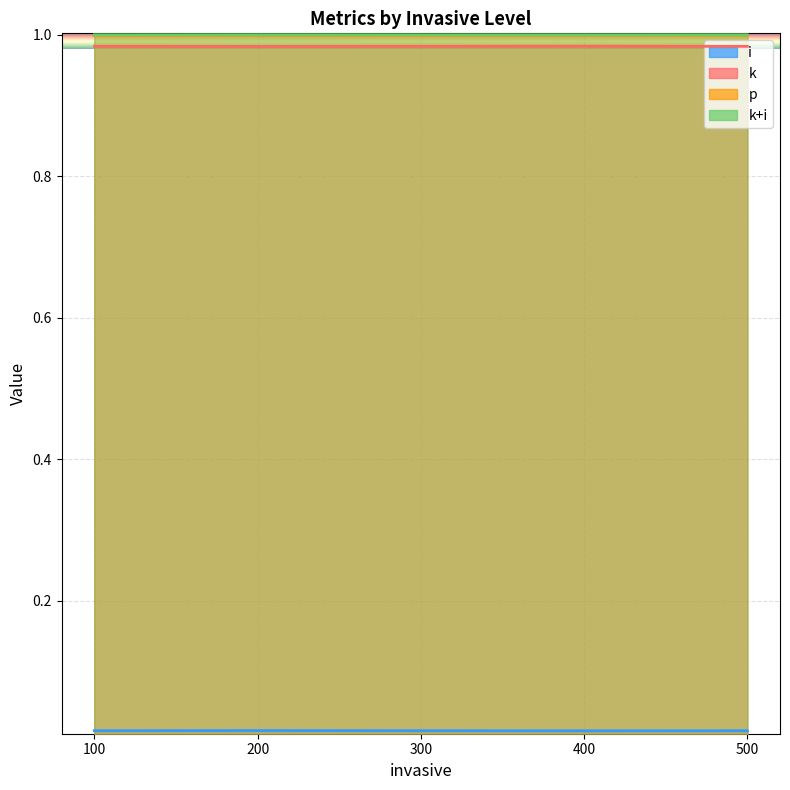

Is it true that k+i equals 0.5 at 100?

False